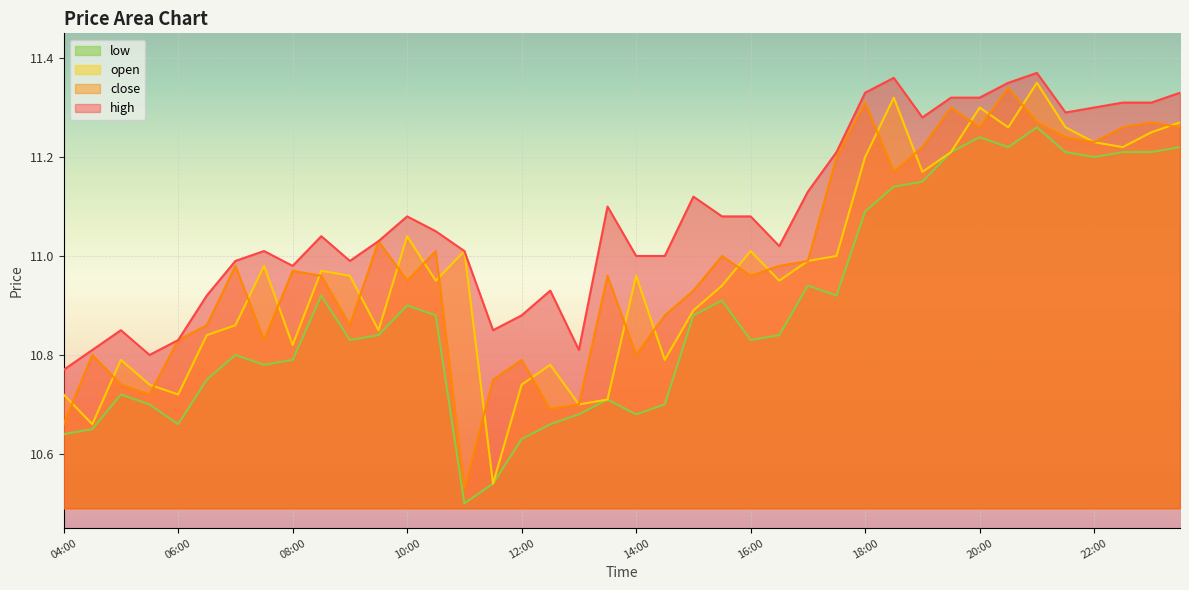

What position from the left is 20:30?

34